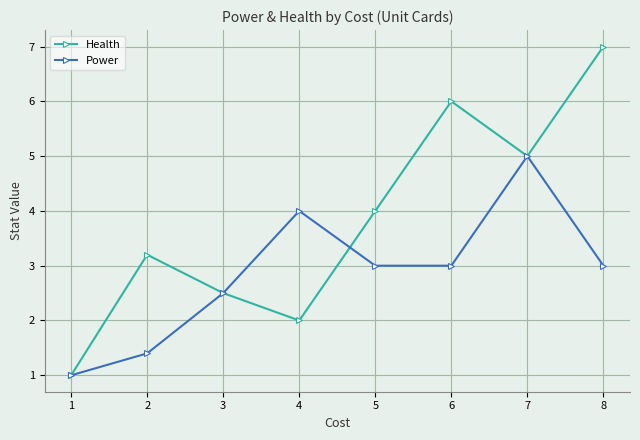

Rank the series by their average value, from lowest to highest.

Power, Health